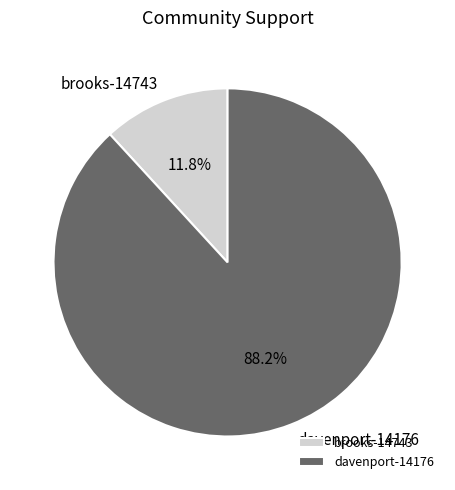

Which has a higher value, brooks-14743 or davenport-14176?

davenport-14176